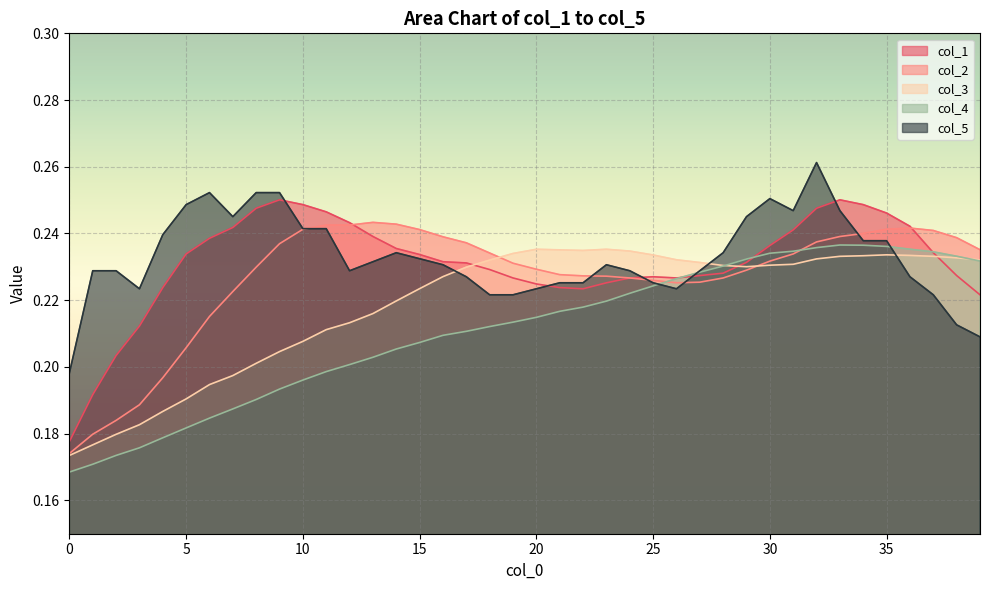

At which category is the sum across all series the highest?

32